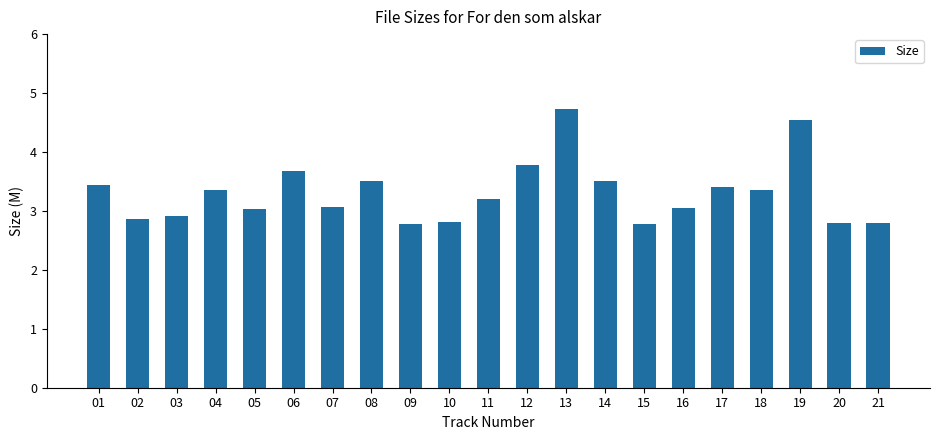

True or false: the data shows 4.5 at 19.

True